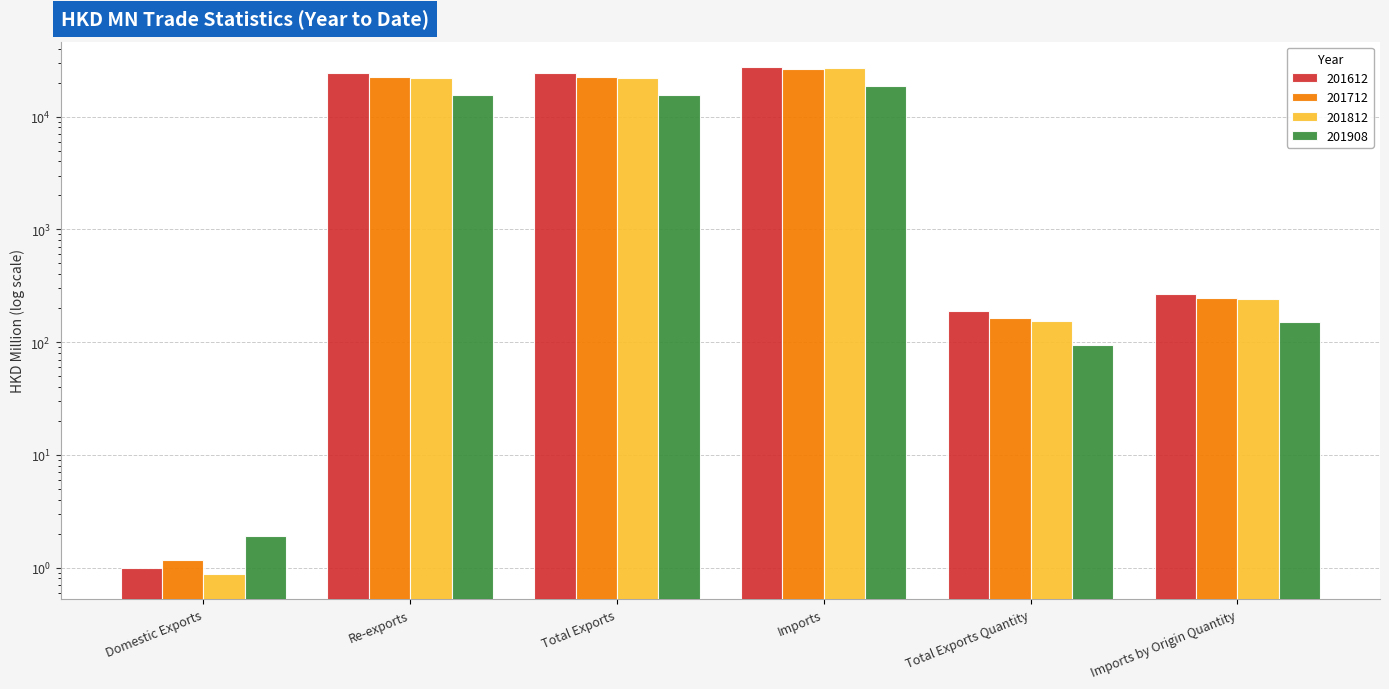

How many groups of bars are there?

6